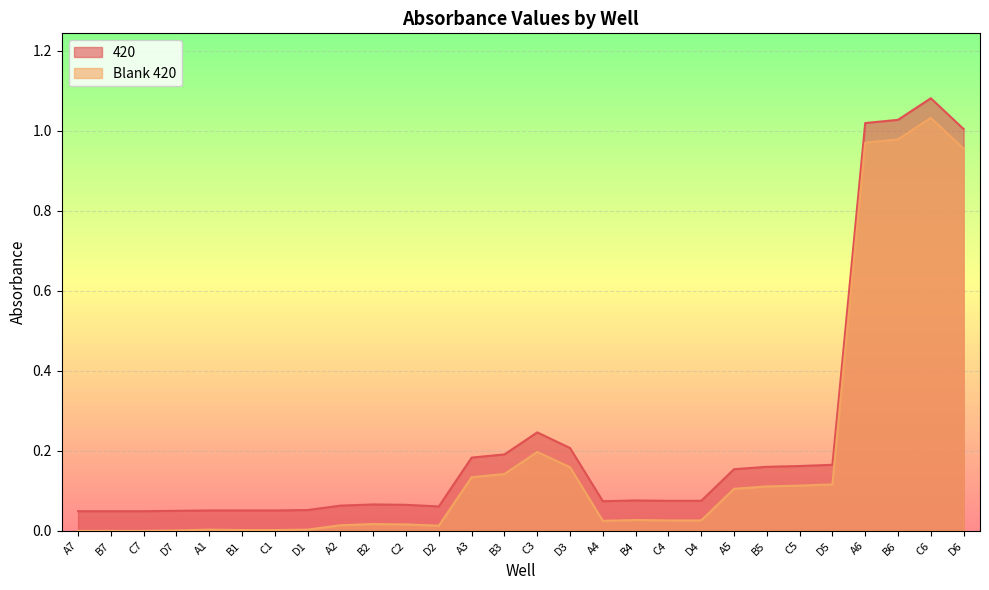

Rank the categories by Blank 420 value from highest to lowest.

C6, B6, A6, D6, C3, D3, B3, A3, D5, C5, B5, A5, B4, C4, D4, A4, B2, C2, A2, D2, A1, D1, B1, C1, D7, A7, B7, C7